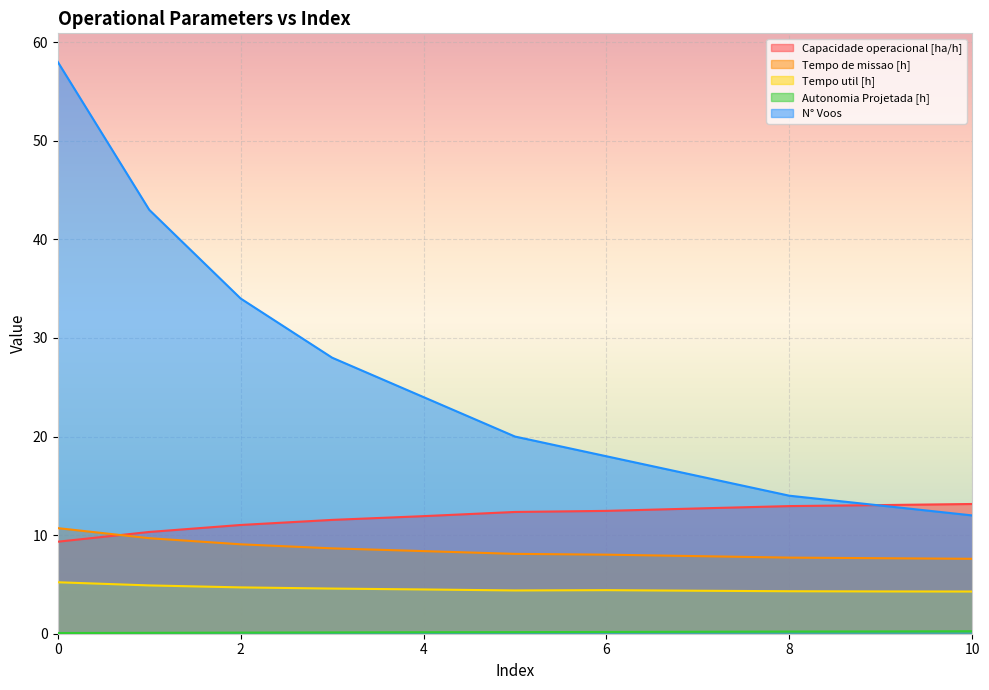

Does the chart display data point markers on the line(s)?

No